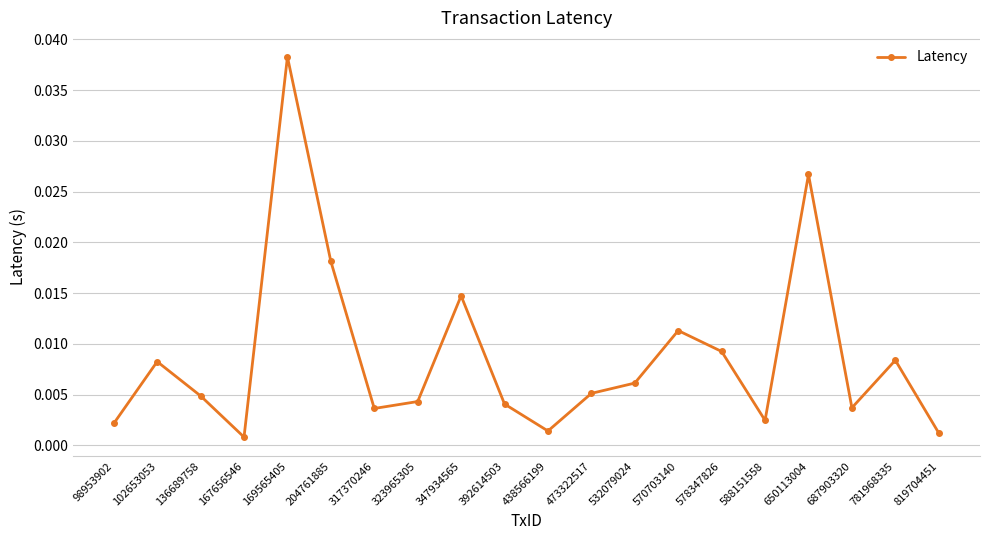

Which has a higher value, 473322517 or 687903320?

473322517